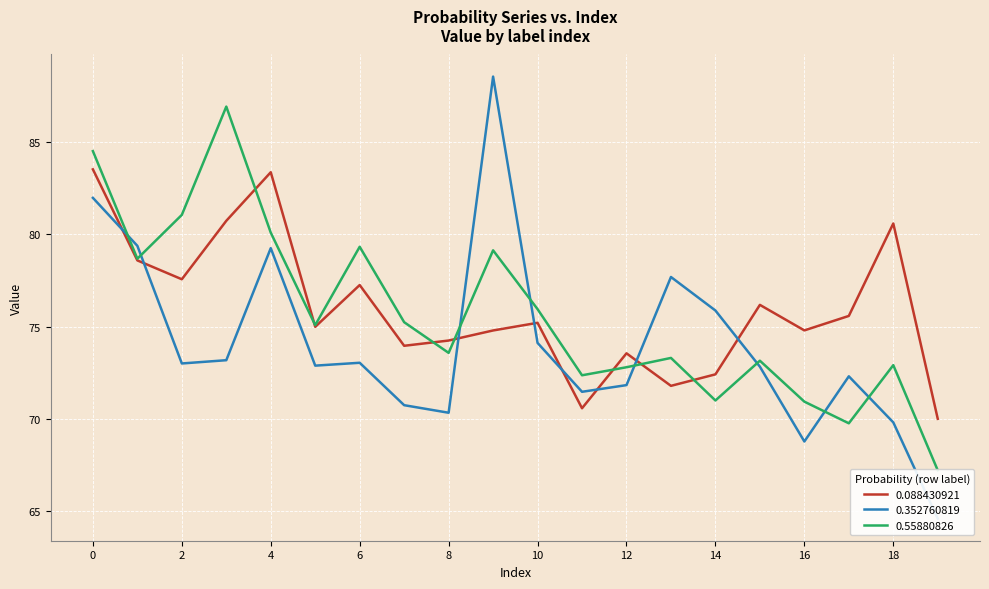

Rank the series by their average value, from lowest to highest.

0.352760819, 0.55880826, 0.088430921